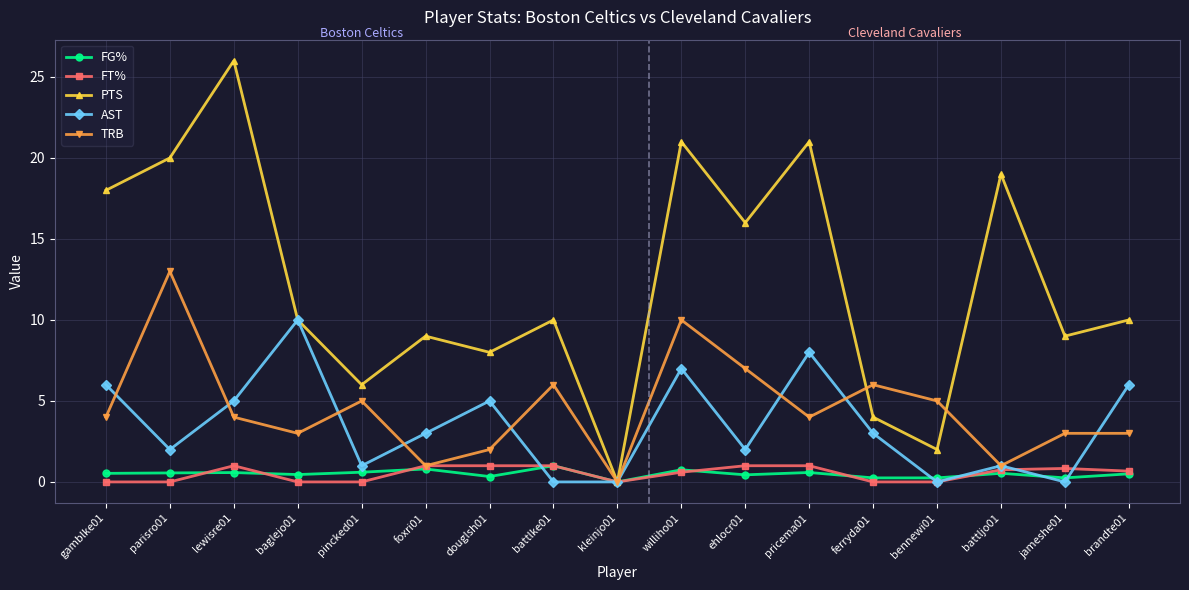

What is the maximum value for FT%?

1.0